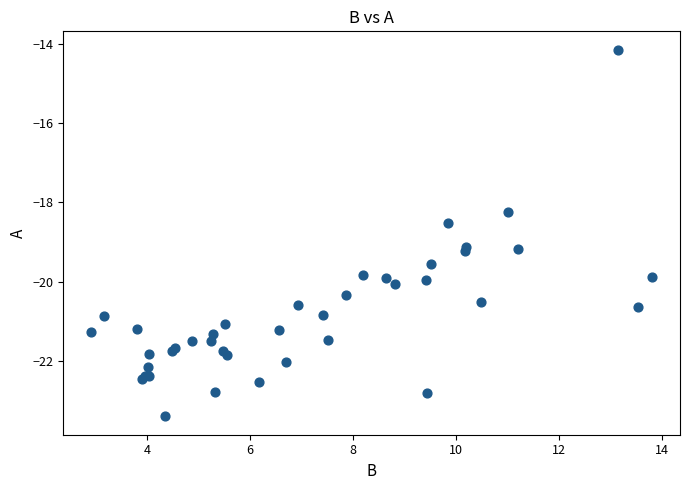

What Y value in the scatter plot is closest to -18?

-18.2